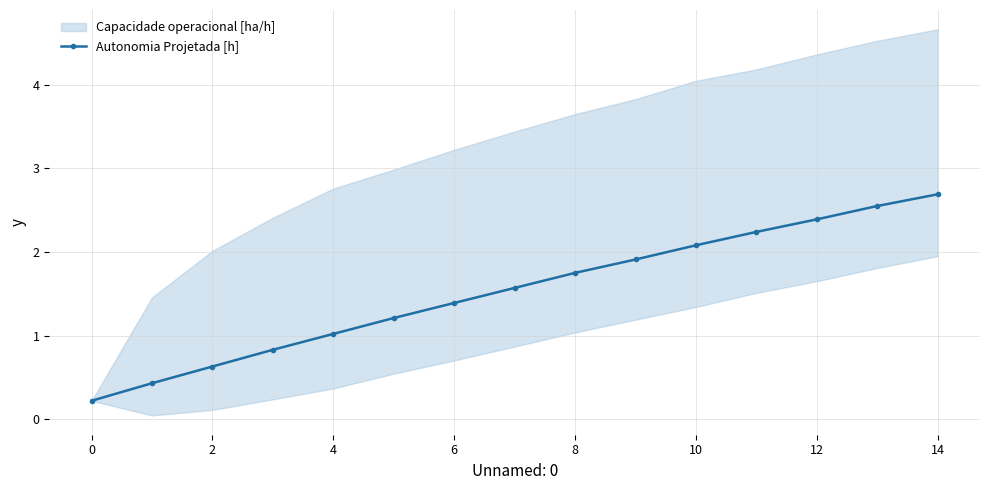

At which category does the chart reach its peak across all series?

14